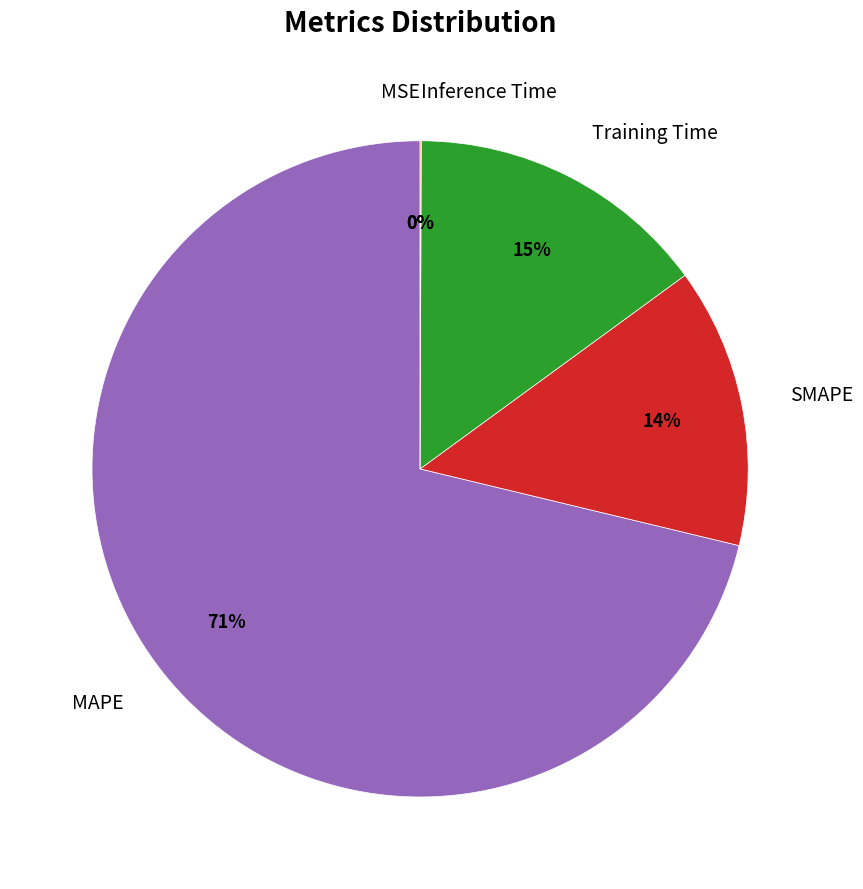

What is the largest slice in the pie chart?

MAPE